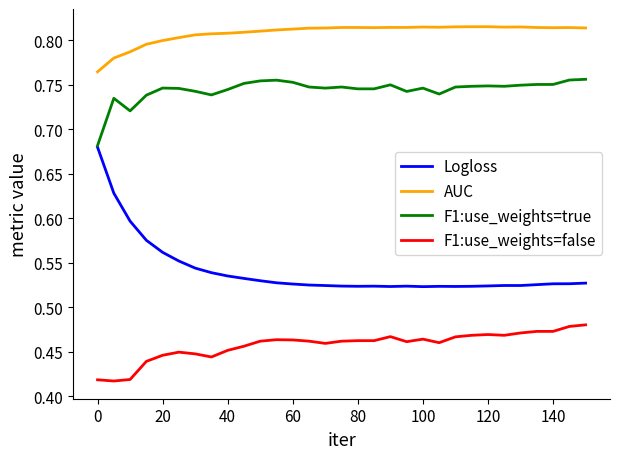

What are all the series names shown in the legend?

Logloss, AUC, F1:use_weights=true, F1:use_weights=false